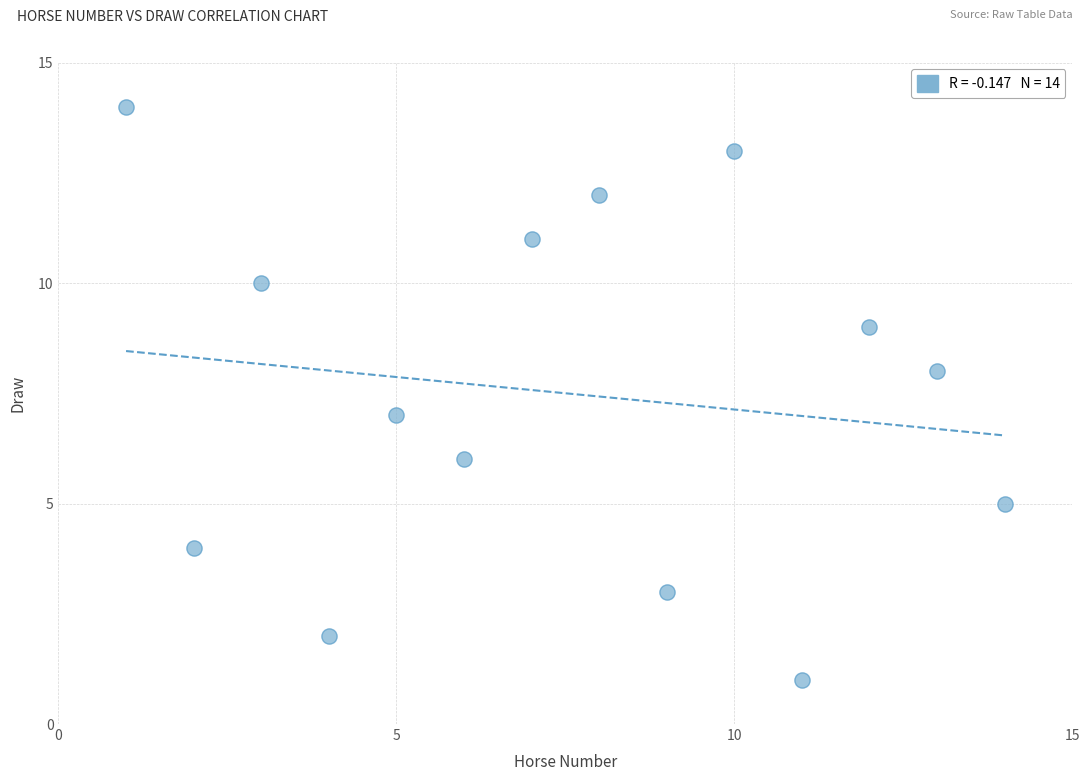

What is the range of Y values (max minus min)?

13